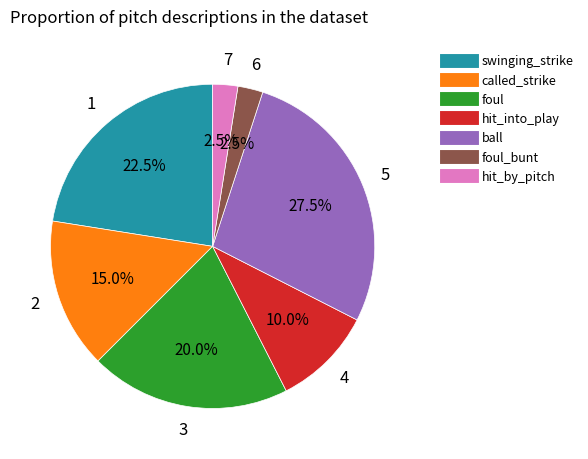

To the nearest percent, what is the difference between the largest and smallest slice percentages?

25%